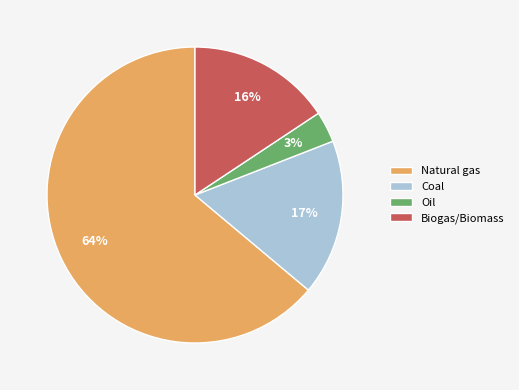

True or false: Coal accounts for 17% of the total.

True